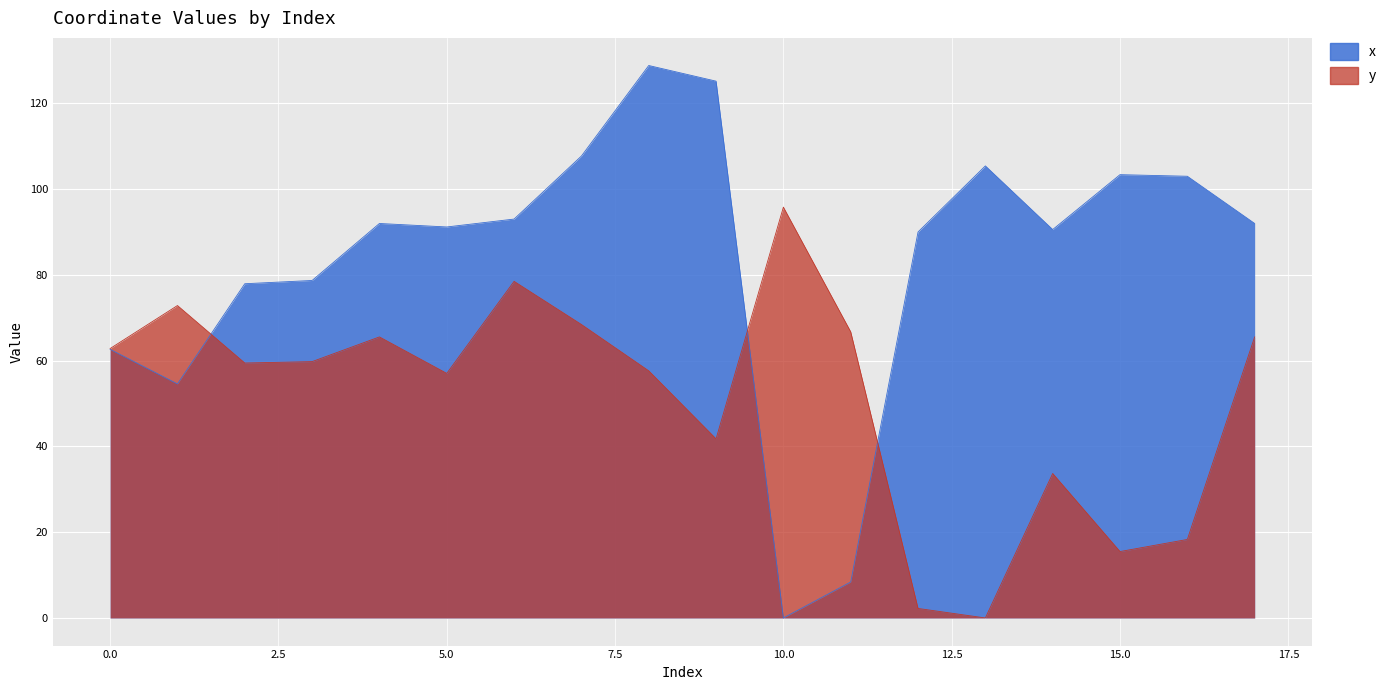

How many lines are shown in the chart?

2